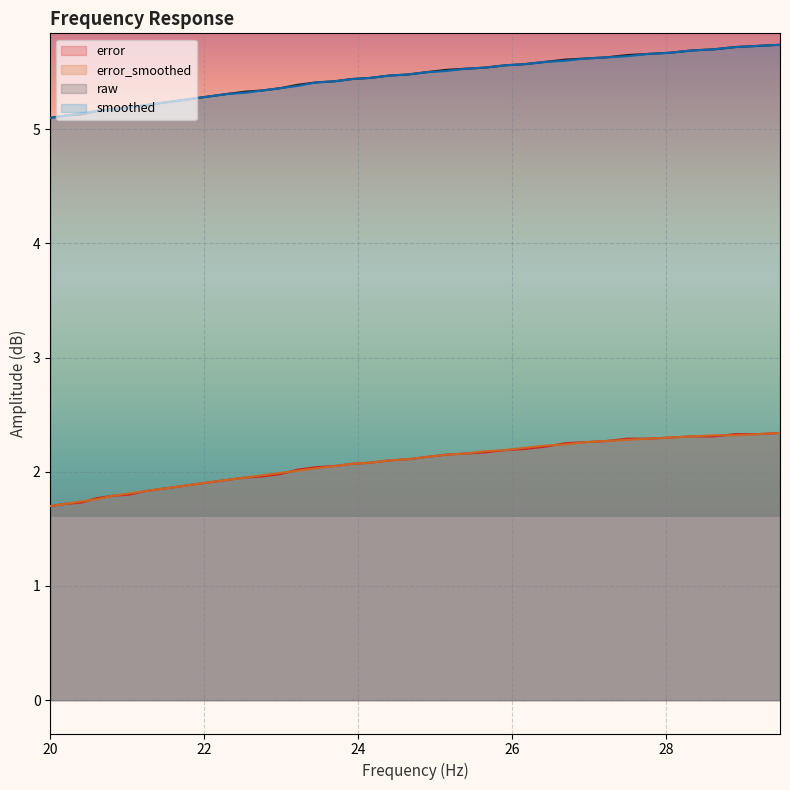

What is the value of the smoothed point at the 24th from the left?

5.5